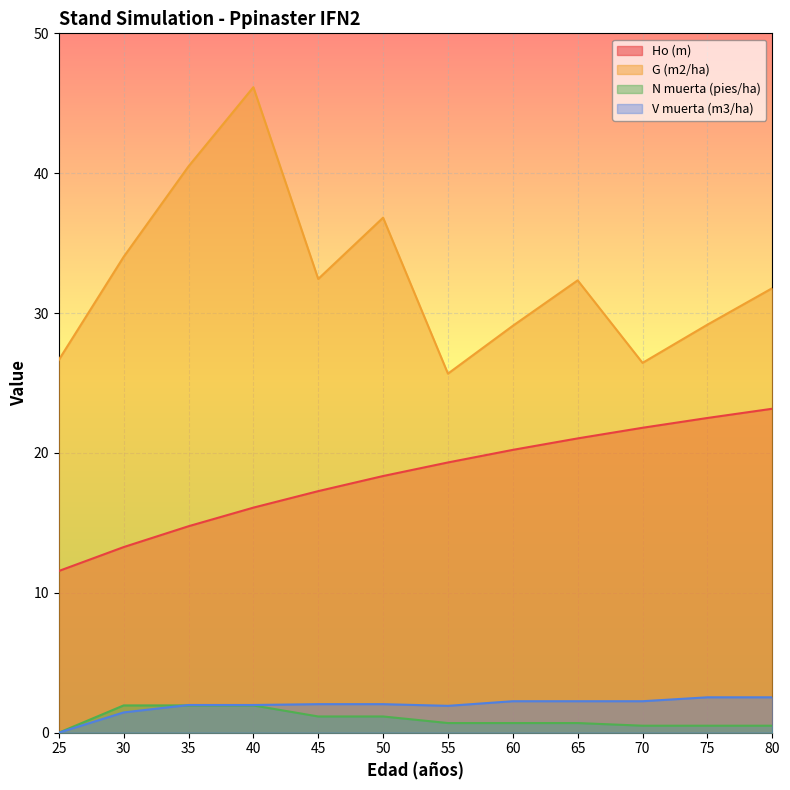

How many data points in G (m2/ha) are less than 32?

6